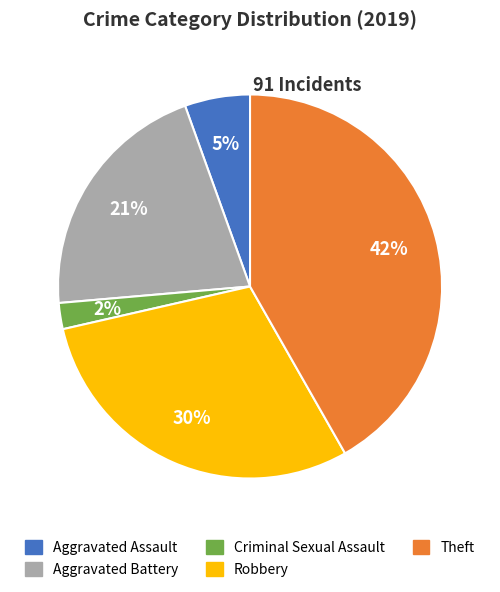

What is the smallest slice in the pie chart?

Criminal Sexual Assault